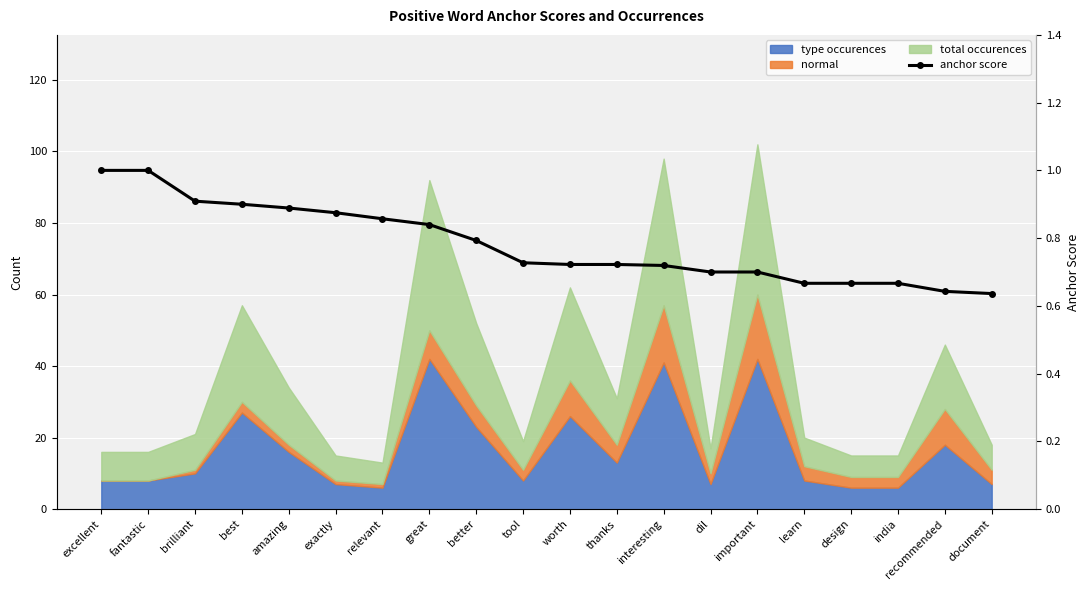

Which label corresponds to the smallest value in the chart?

document